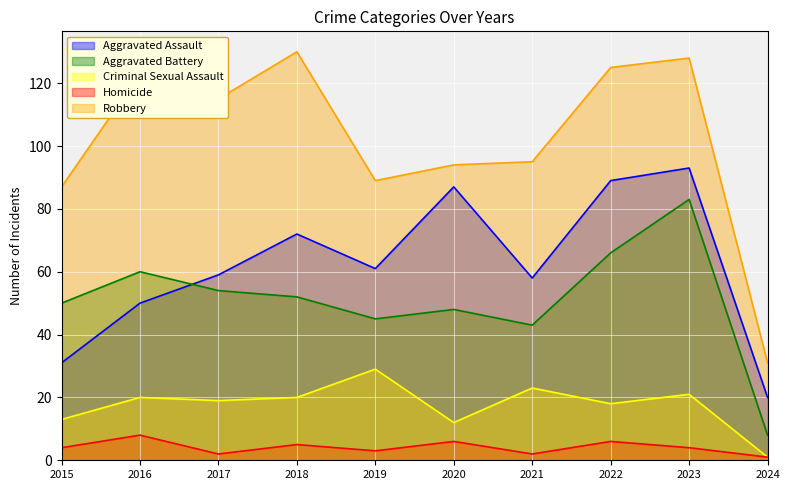

Does the chart display data point markers on the line(s)?

No